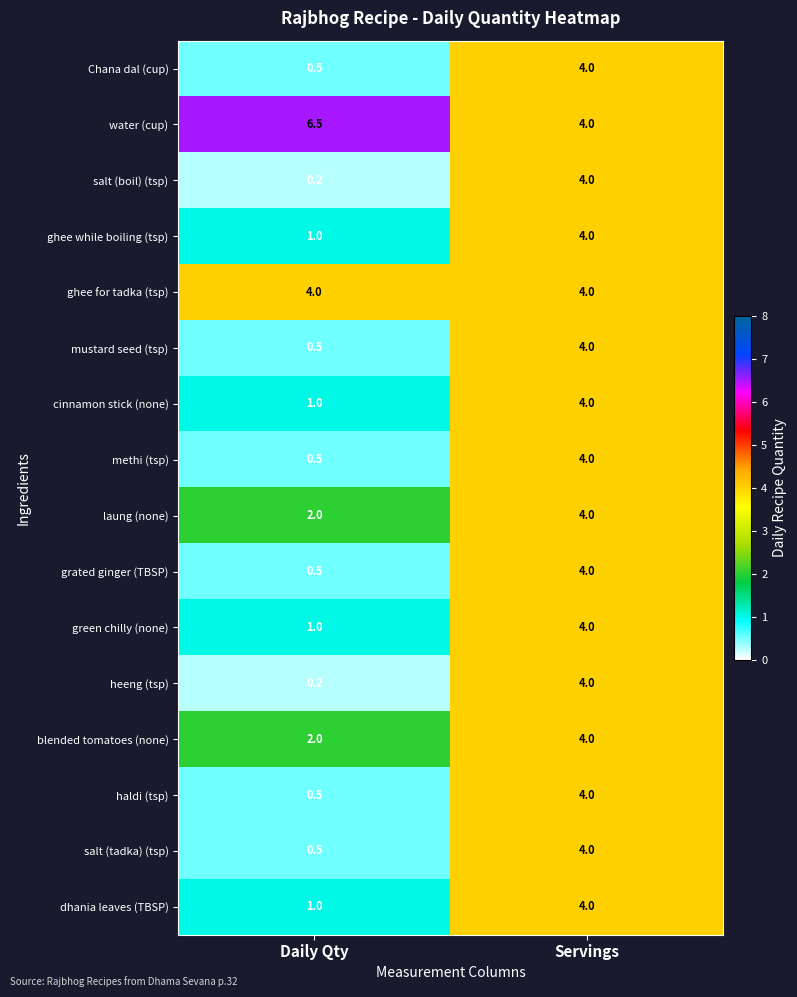

How many series are shown in this chart?

16